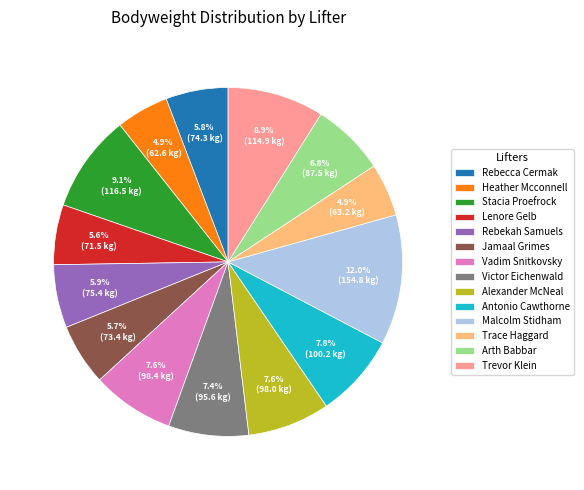

What portion of the pie excludes Vadim Snitkovsky?

92.4%